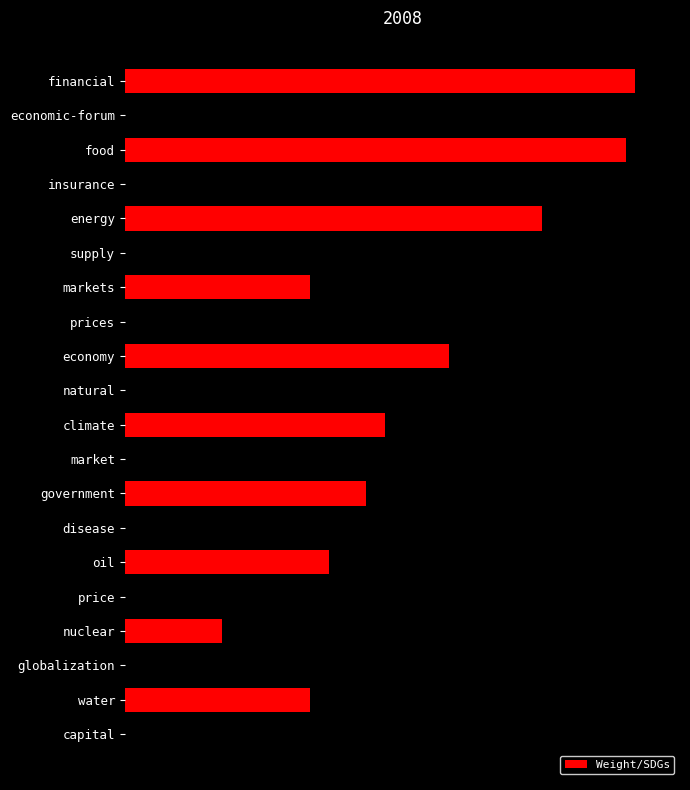

Does the chart contain any negative values?

No